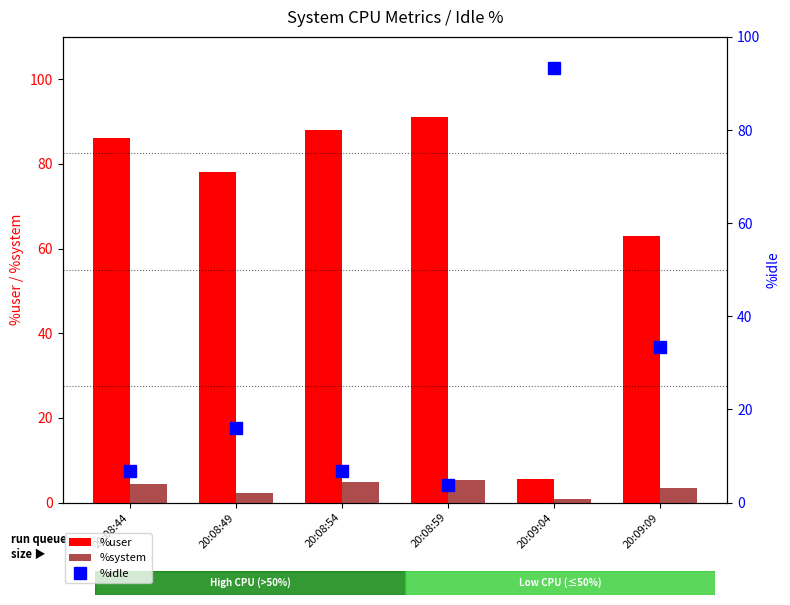

What value does the %system series have at 20:08:49?

2.2